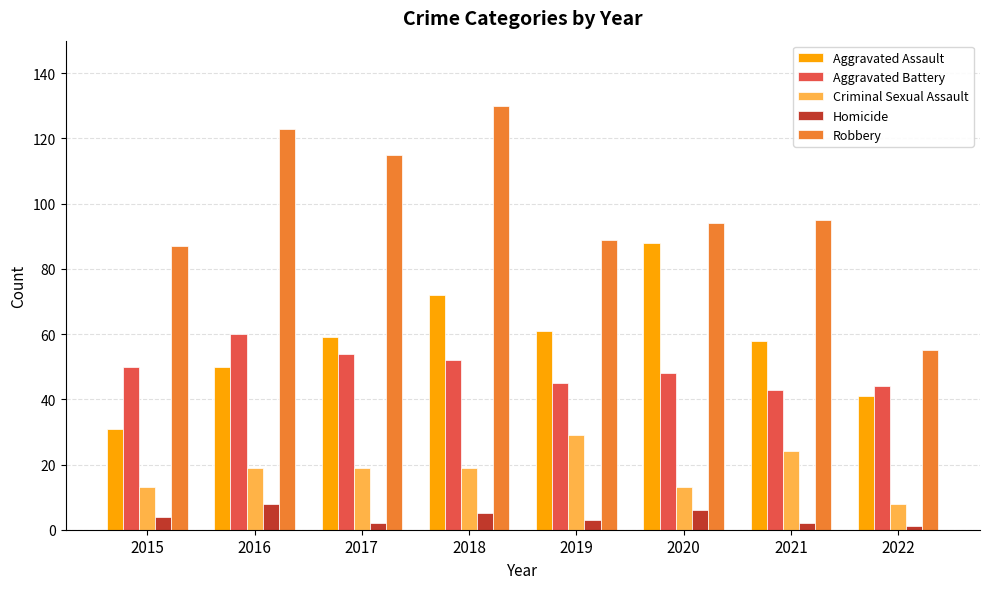

Rank the series at 2018 from lowest to highest value.

Homicide, Criminal Sexual Assault, Aggravated Battery, Aggravated Assault, Robbery